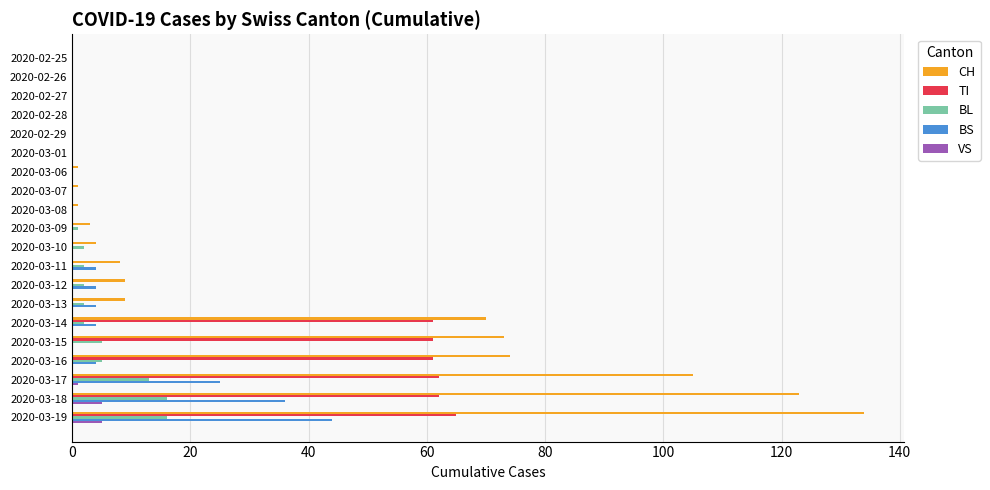

At which category is the sum across all series the highest?

2020-03-19